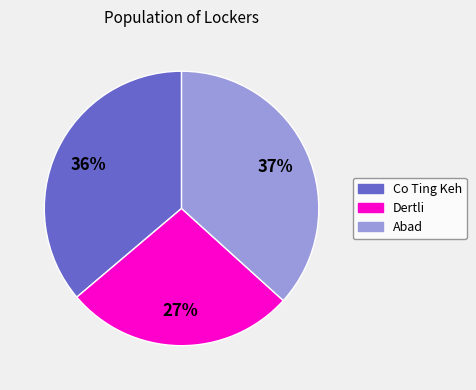

Is there a majority slice in this chart?

No